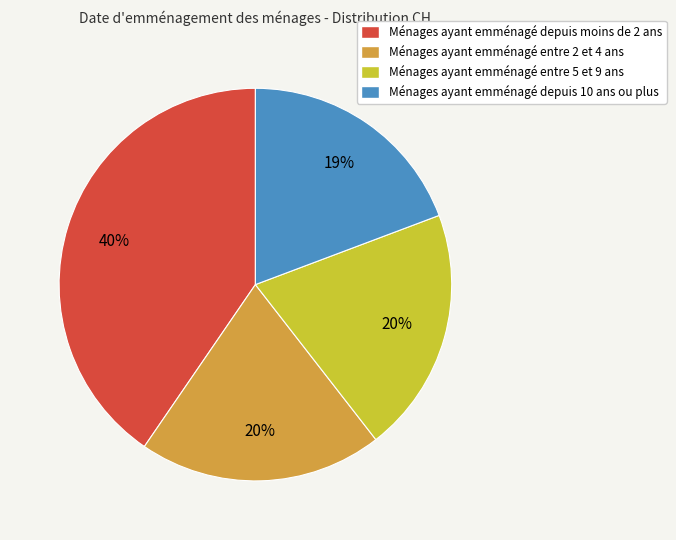

To the nearest percent, what percentage of the pie is Ménages ayant emménagé depuis 10 ans ou plus?

19%